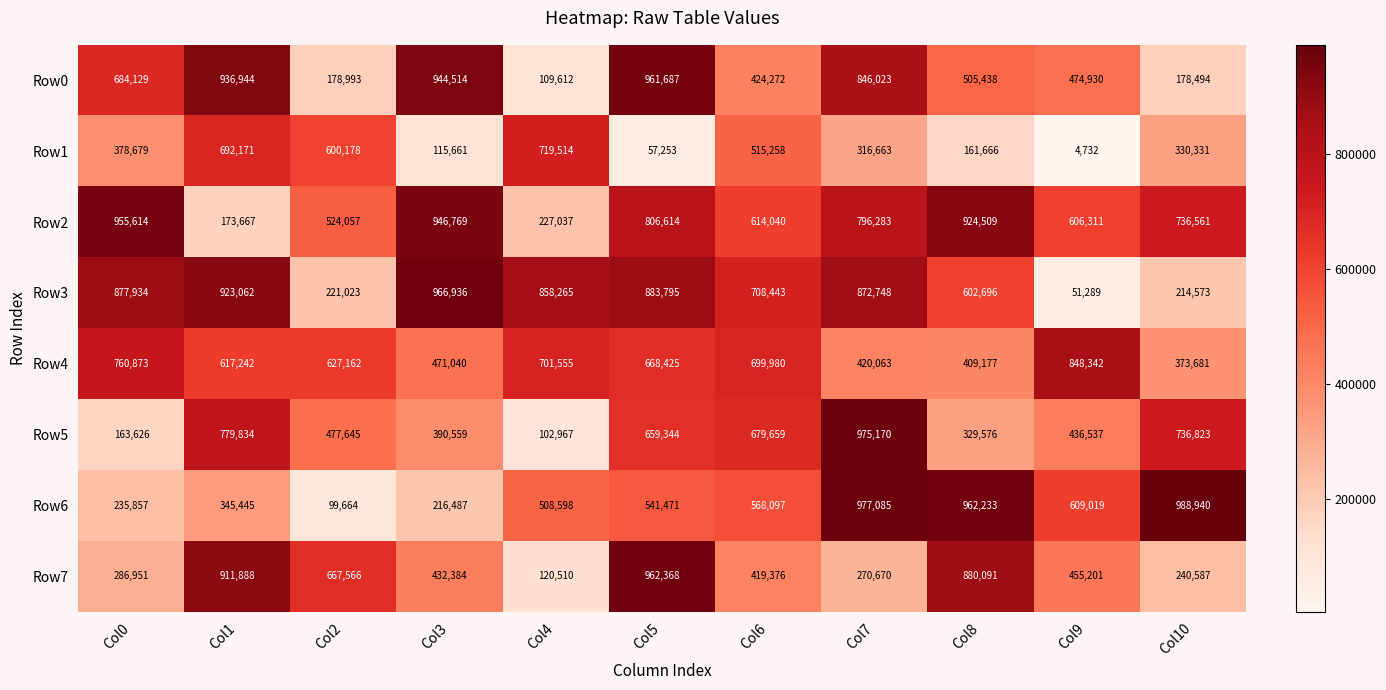

What is the minimum value shown in the chart?

4732